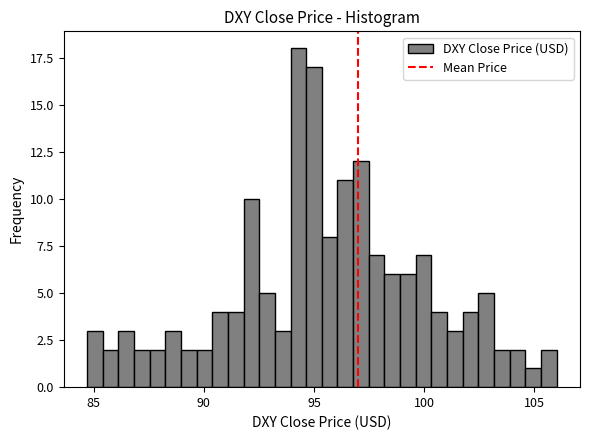

Read against the x-axis, roughly where is the centre of the tallest bar?

94.5